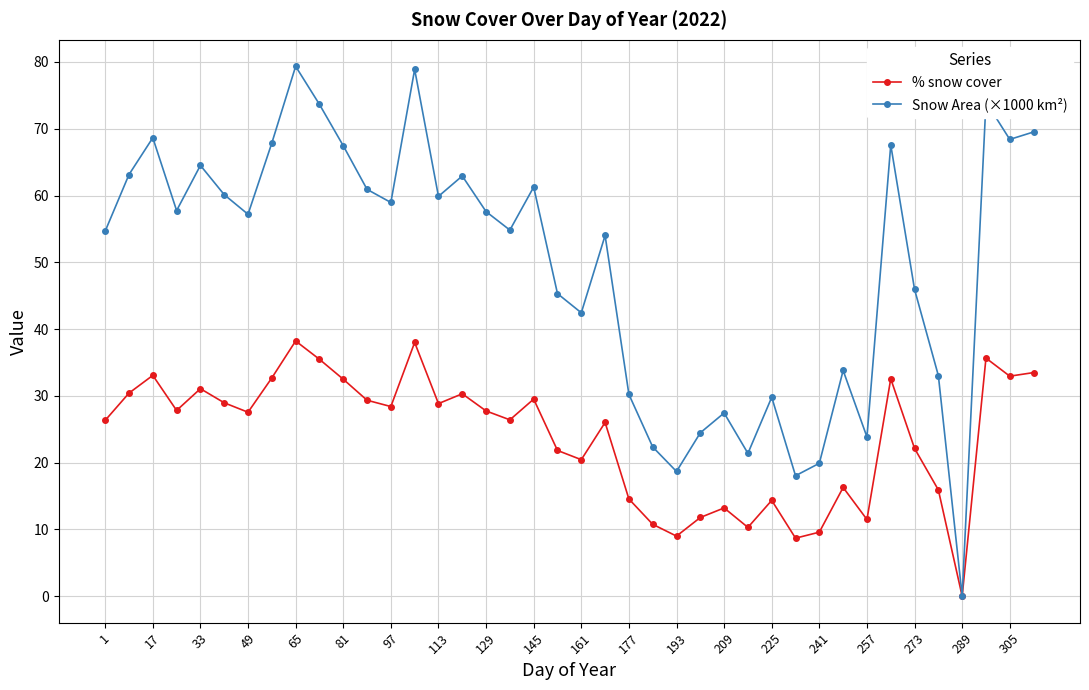

Which series has the widest spread of values?

Snow Area (×1000 km²)